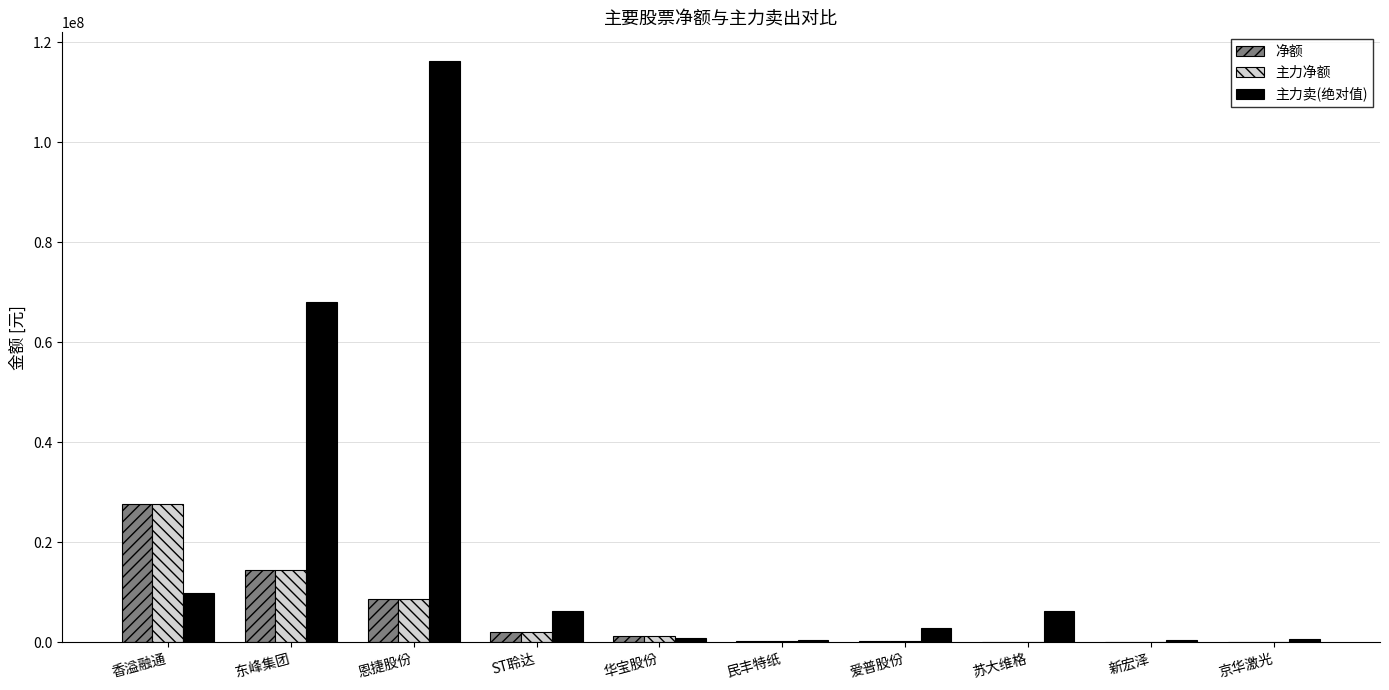

Are the bars grouped side by side (vs. stacked)?

Yes